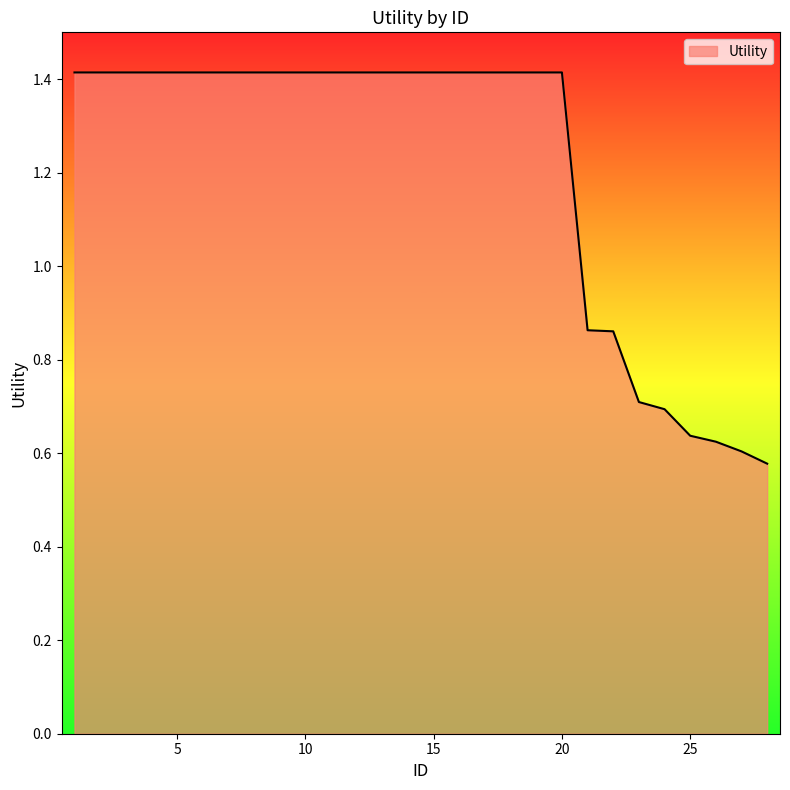

What is the maximum value shown in the chart?

1.4